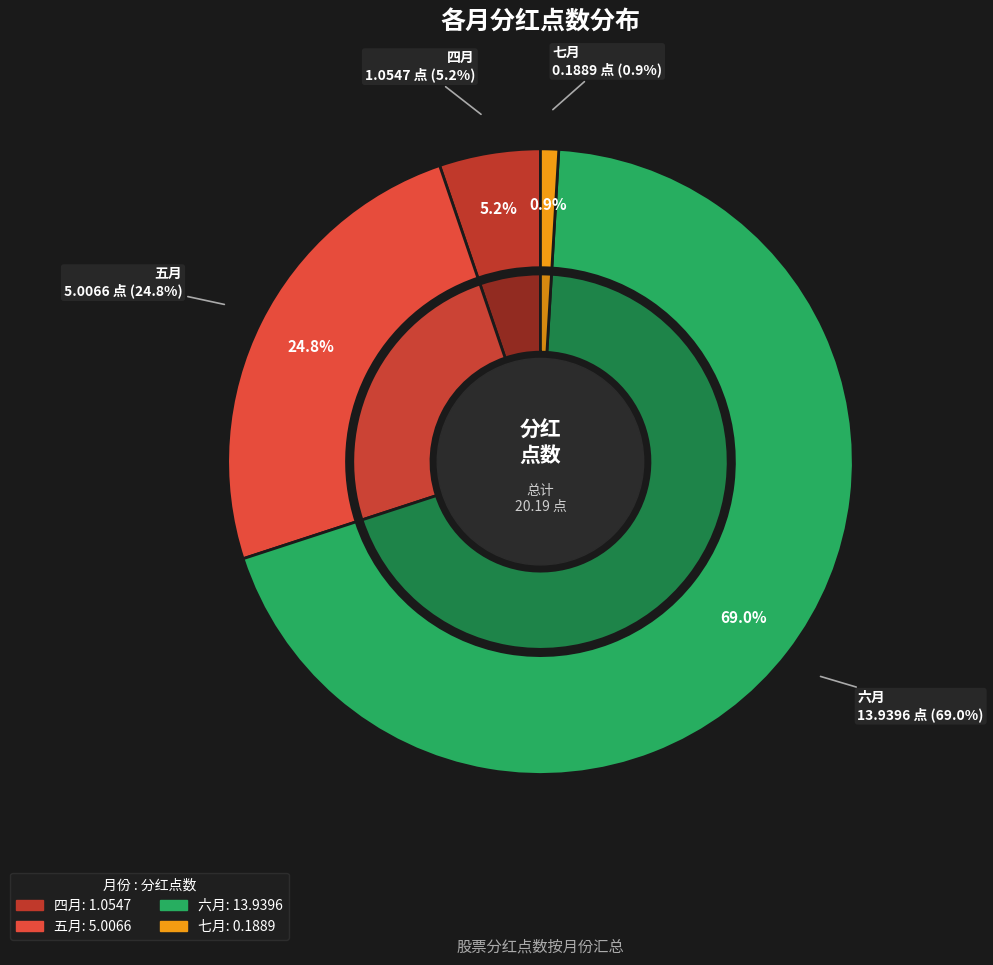

To the nearest percent, what is the average slice percentage?

25%